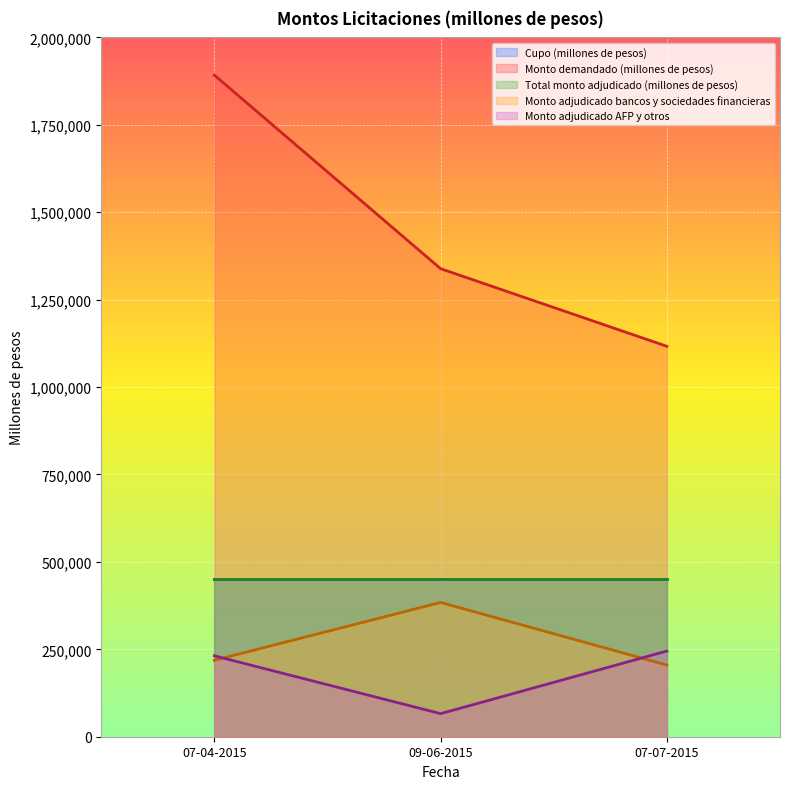

Where does the Monto adjudicado AFP y otros series first go above 218610?

09-06-2015